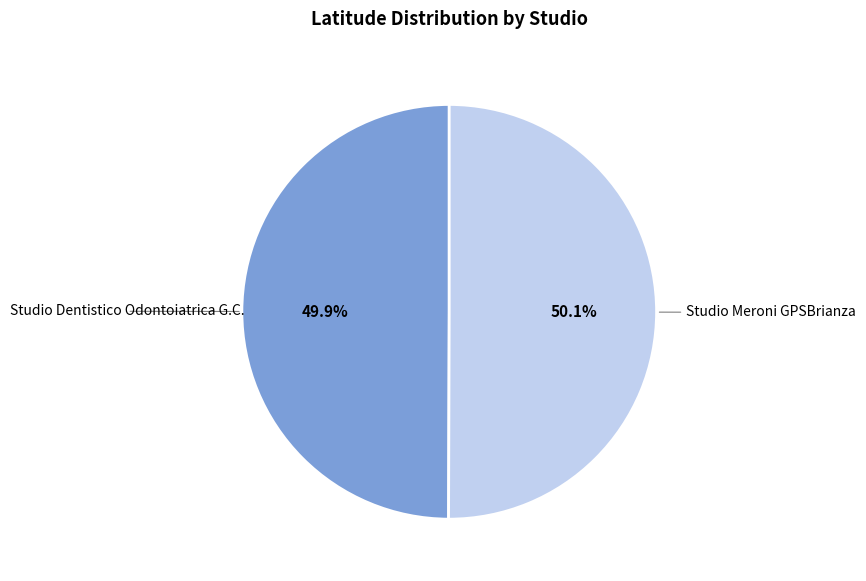

Is there a majority slice in this chart?

Yes